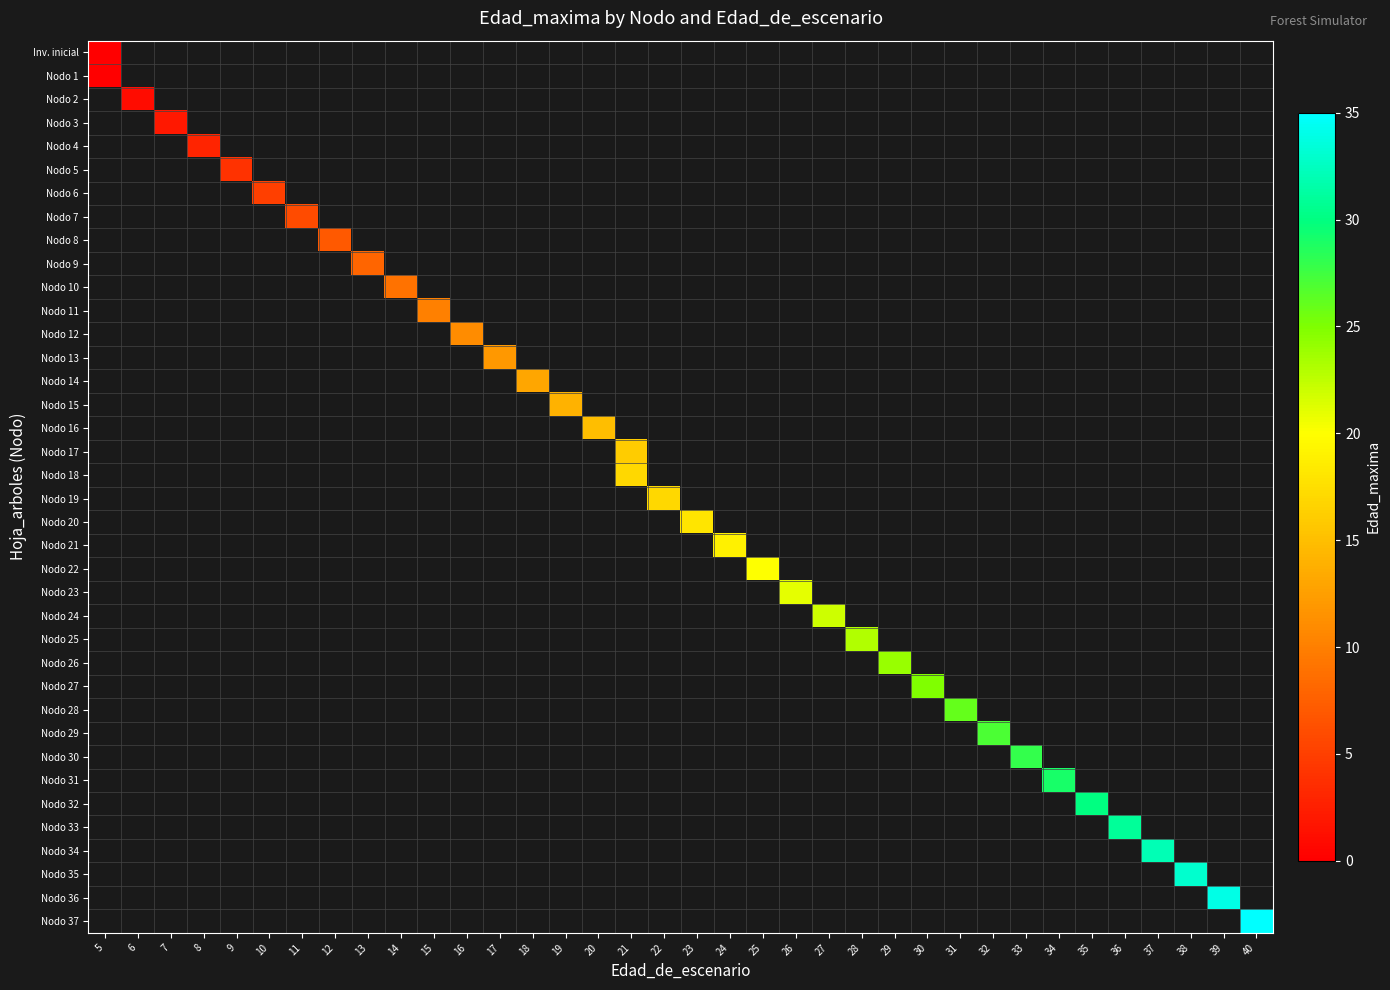

Count the number of data series in this chart.

38